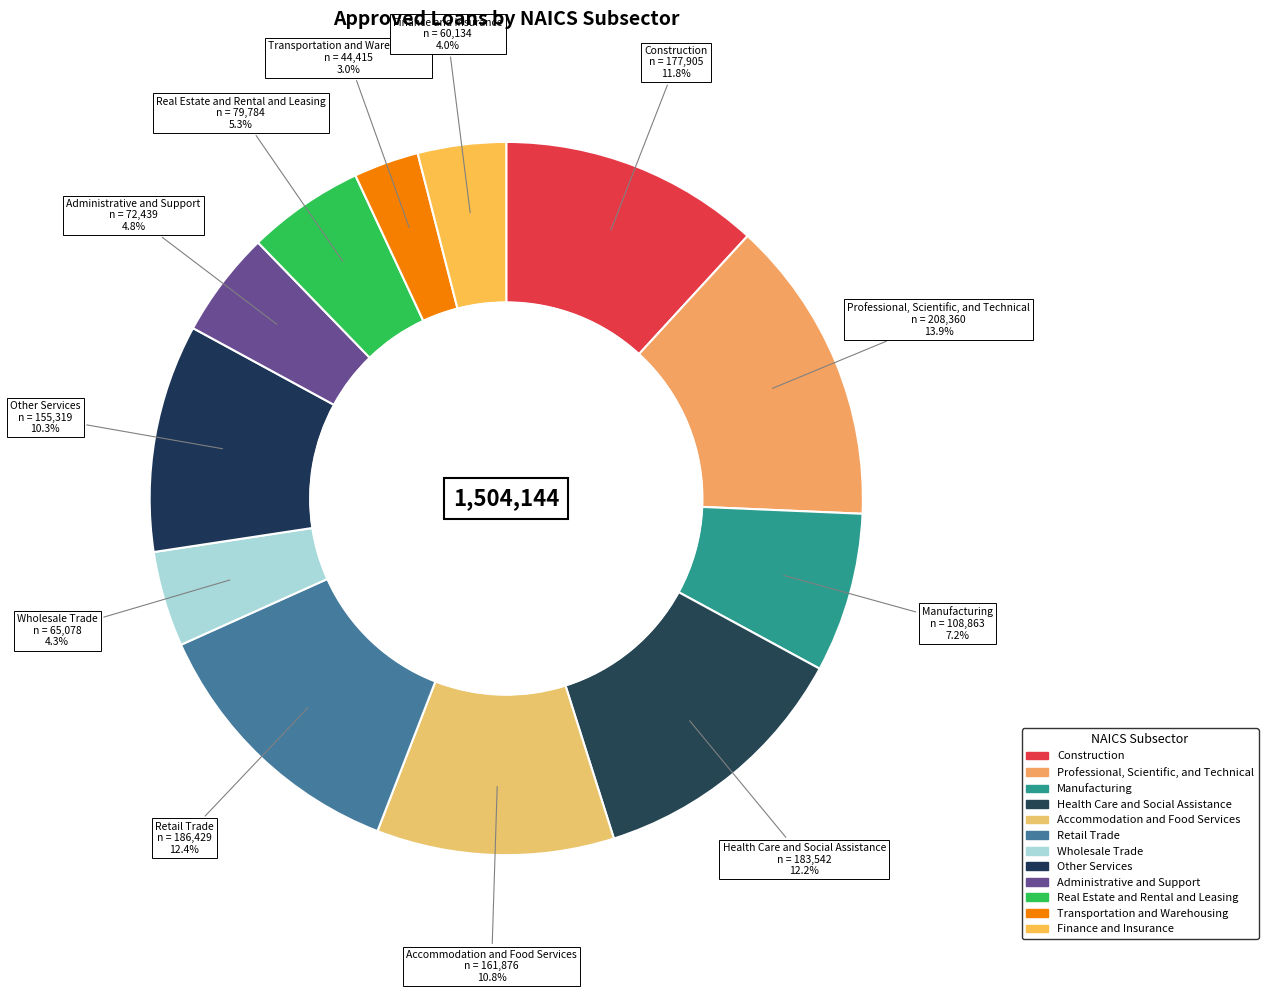

Count the number of slices in the pie.

12